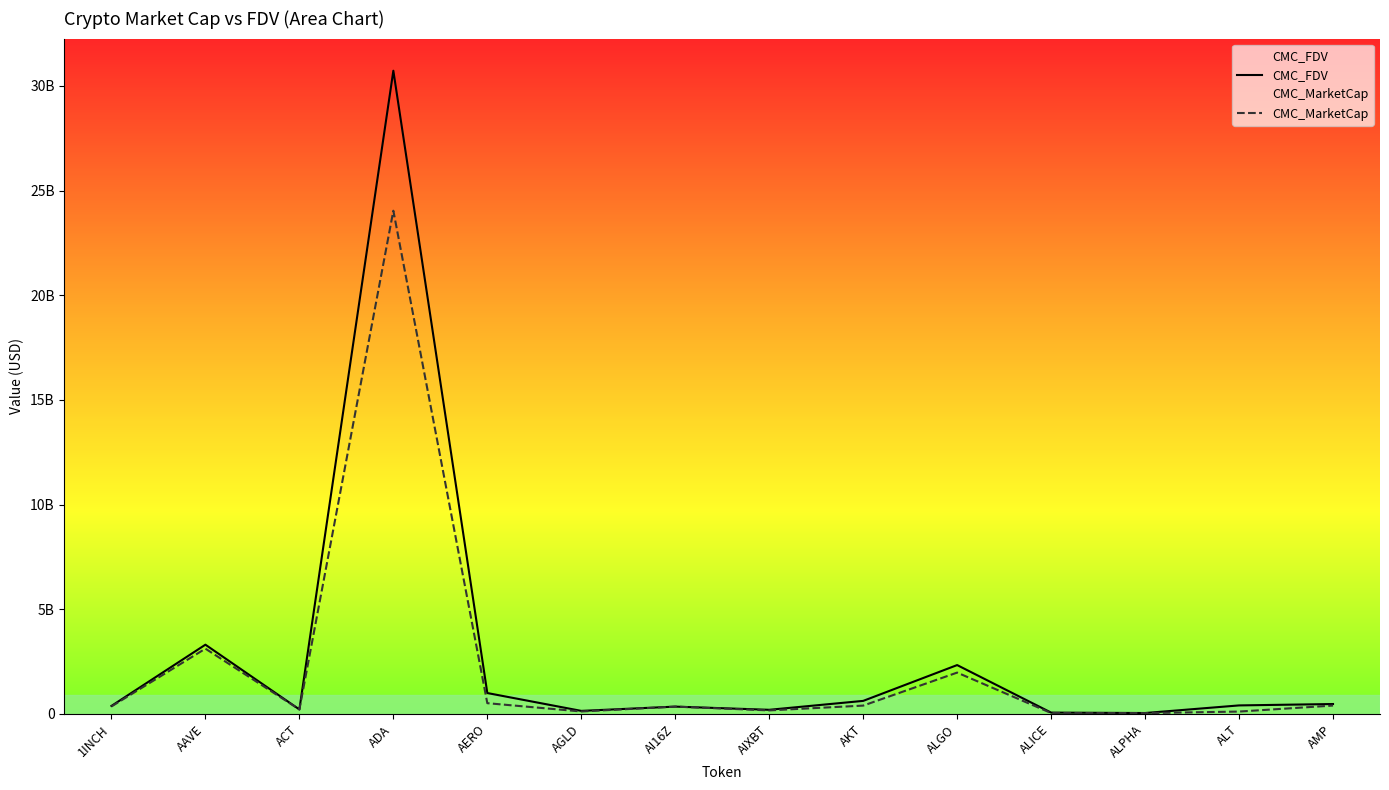

What is the difference between the maximum and minimum values in the CMC_MarketCap series?

23996395653